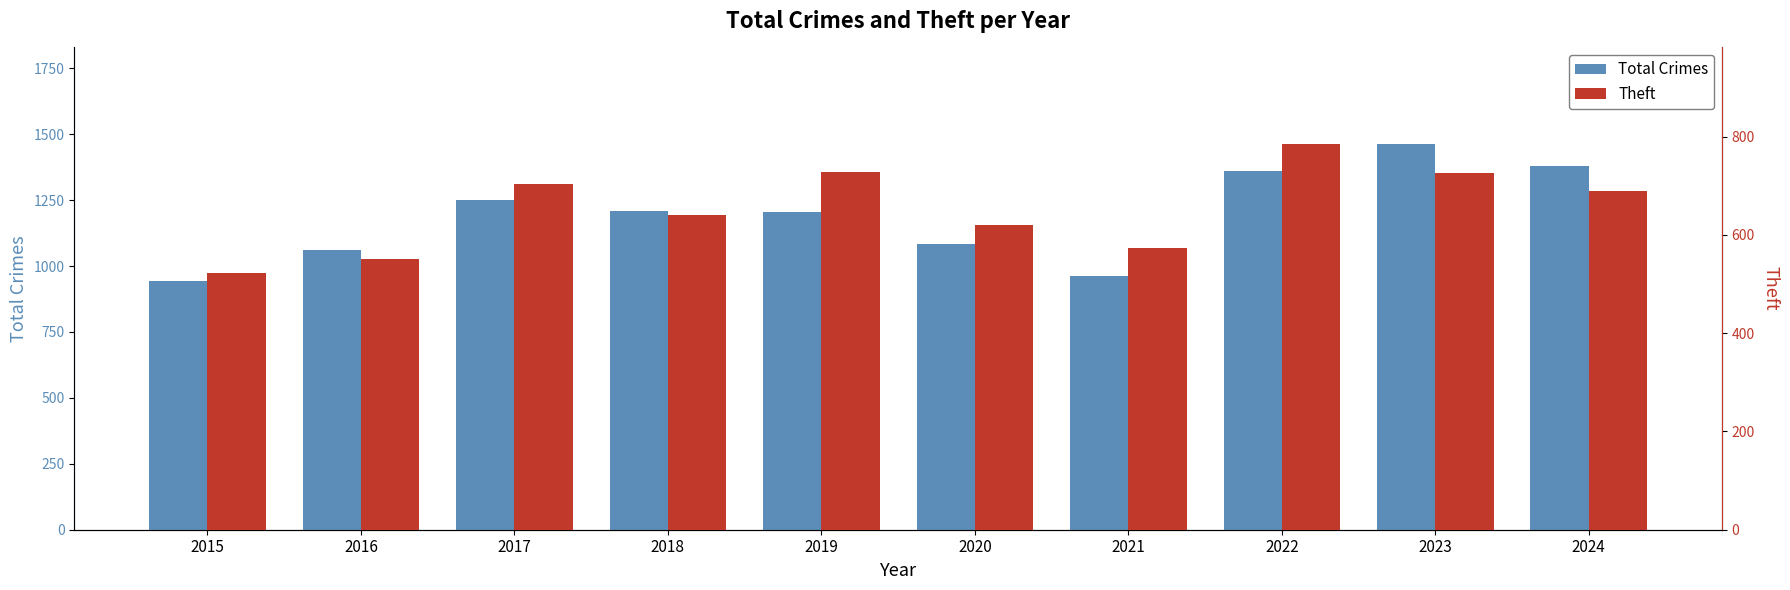

Does the chart contain stacked bars?

No